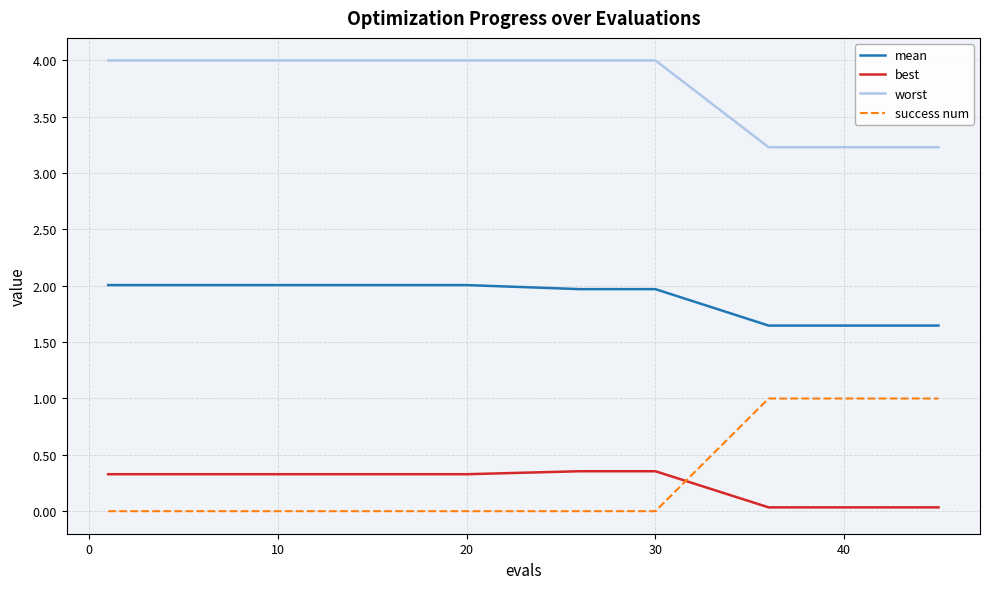

Rank the series by their maximum value, from highest to lowest.

worst, mean, success num, best